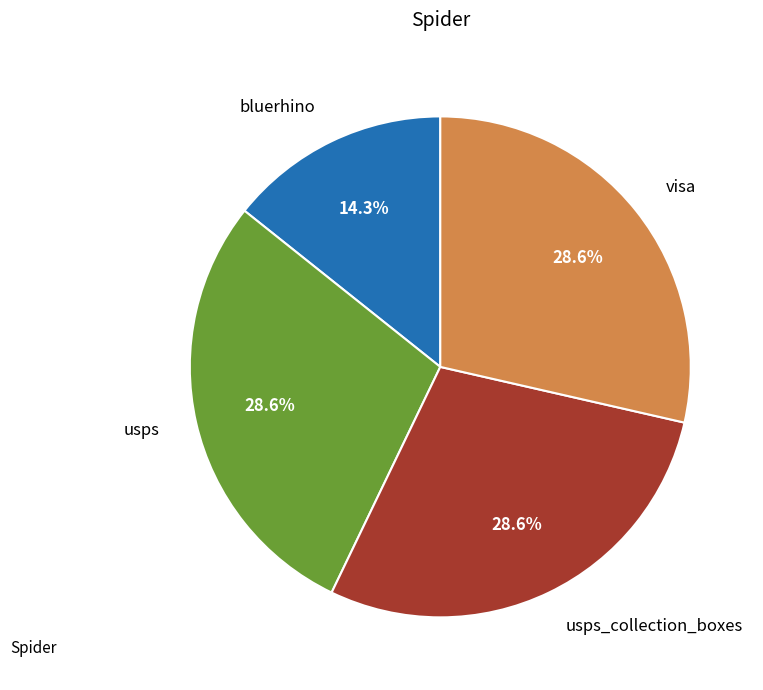

Is there a majority slice in this chart?

No